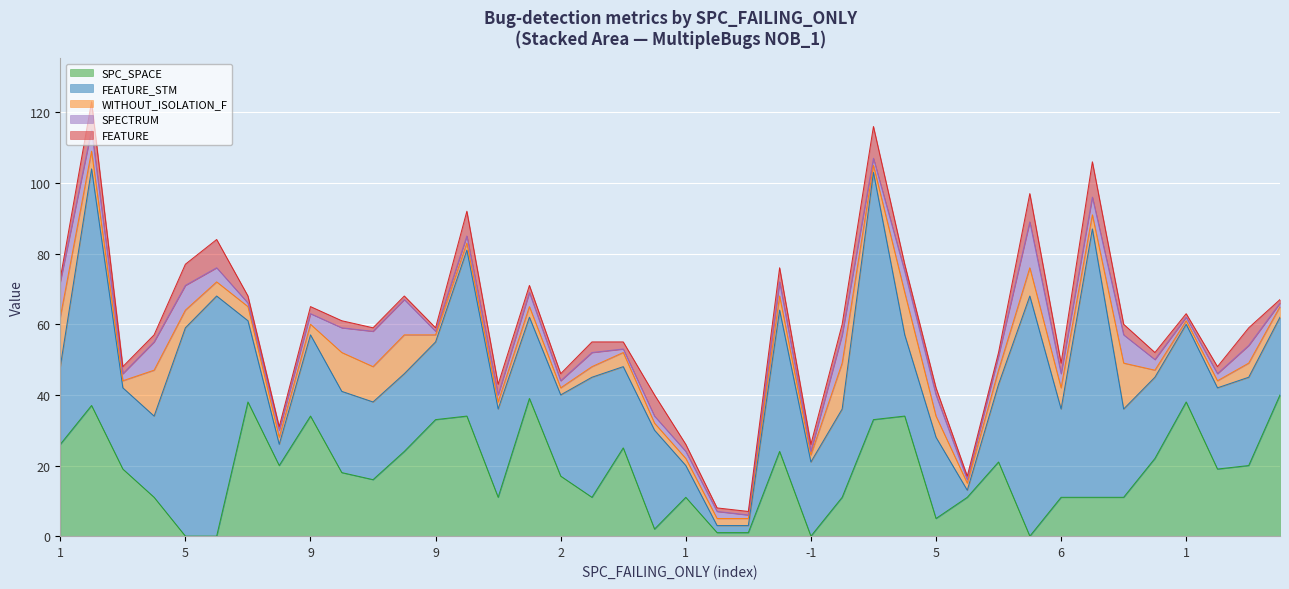

How many categories are shown in the chart?

40